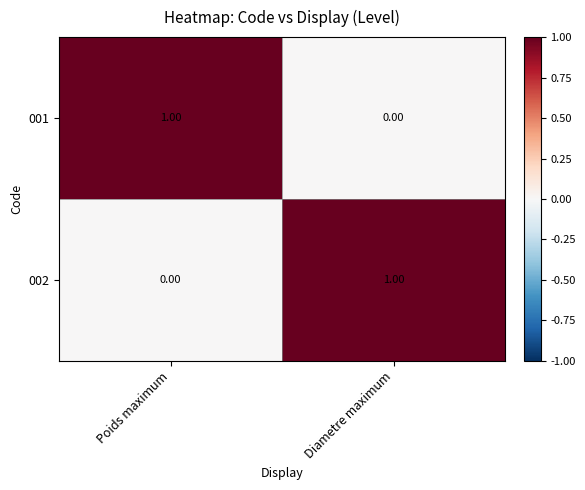

At Diametre maximum, list the series in order from largest to smallest.

002, 001